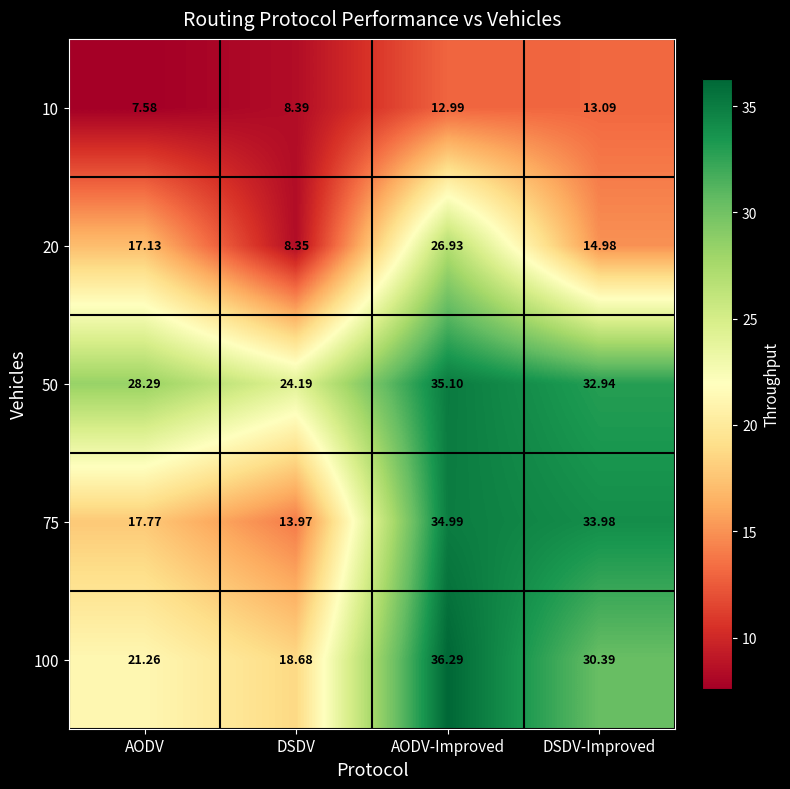

Which category has the highest value in the 50 series?

AODV-Improved